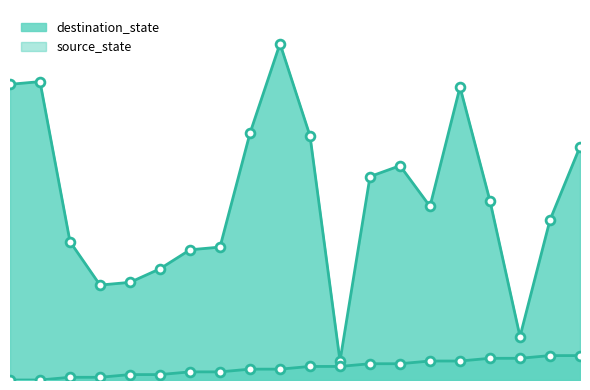

What are all the series names shown in the legend?

source_state, destination_state